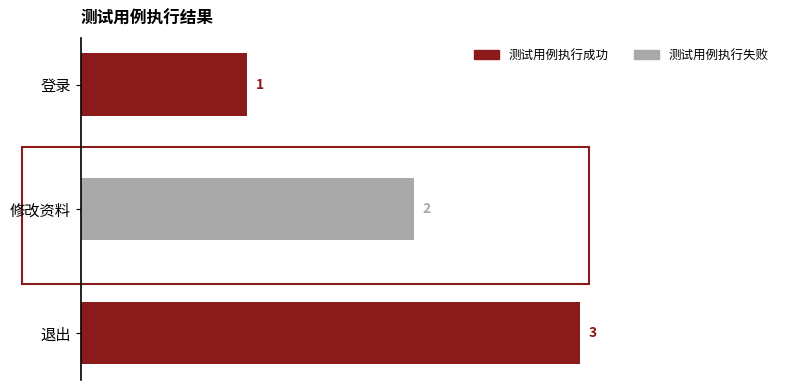

What is the difference between the maximum and minimum values?

2